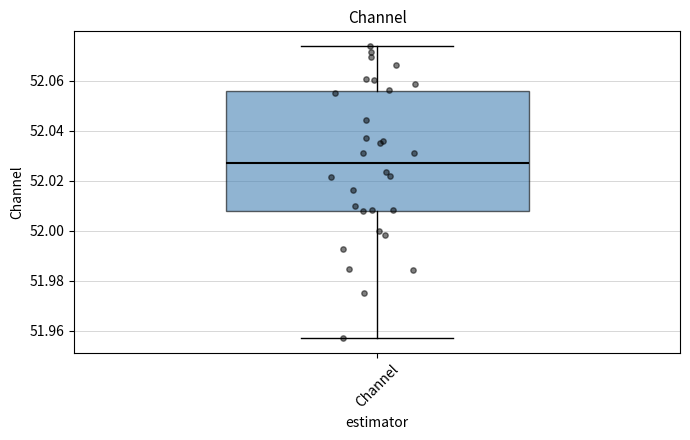

Transcribe this box plot: give where the median line is, the range the box spans, and where the two whiskers end, as read against the y-axis. The values are not printed on the chart, so give them approximately, as read against the axis.

median 52.028, box 52.008 to 52.056, whiskers 51.956 to 52.074